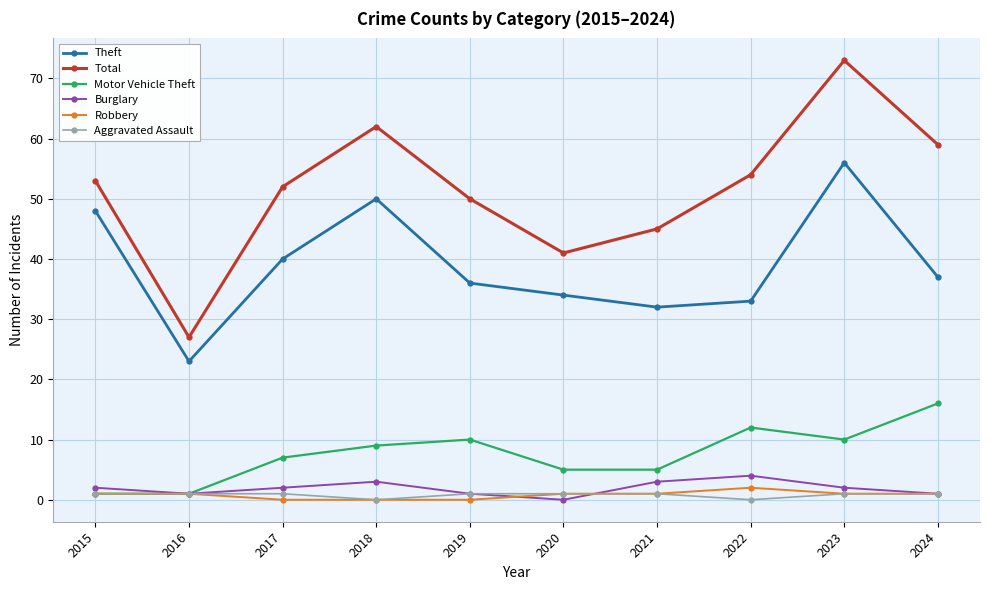

Which series has the largest total across all categories?

Total